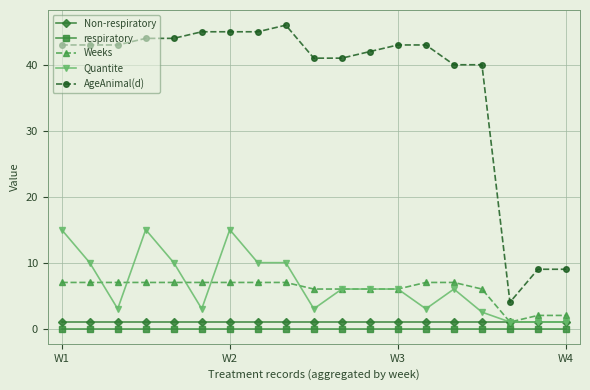

Which series has the largest total across all categories?

AgeAnimal(d)